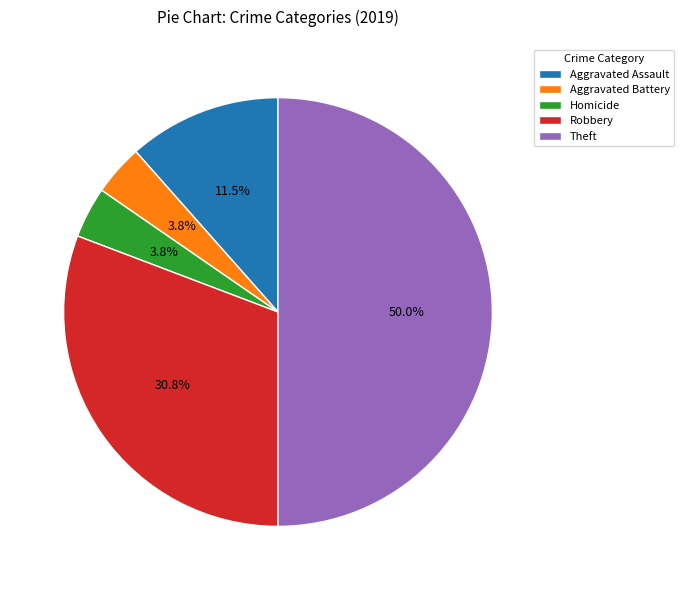

Does Robbery account for over 50% of the chart?

No